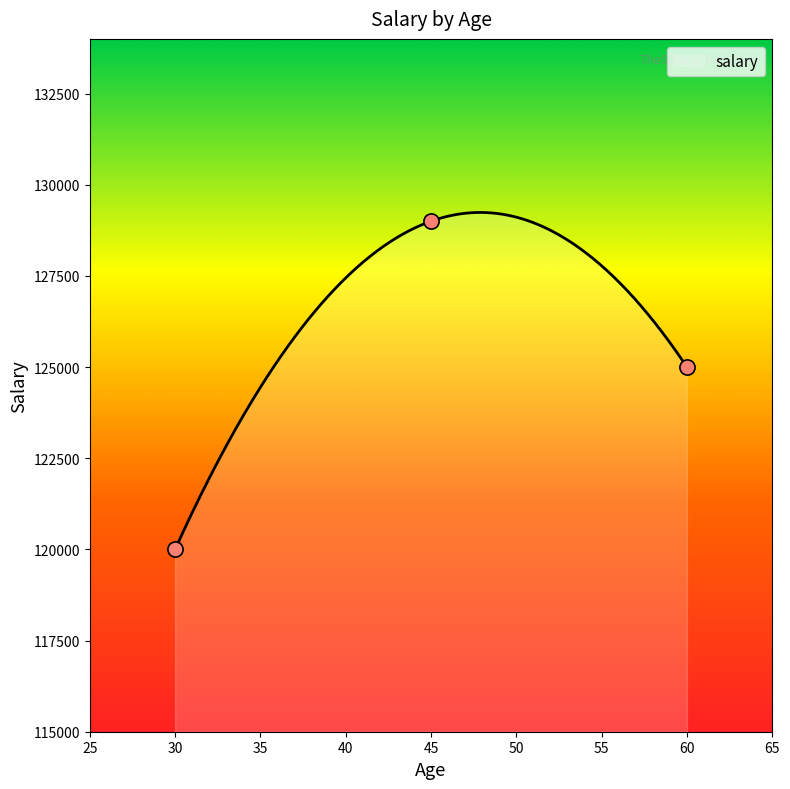

What is the change in value from 30 to 60?

+5000